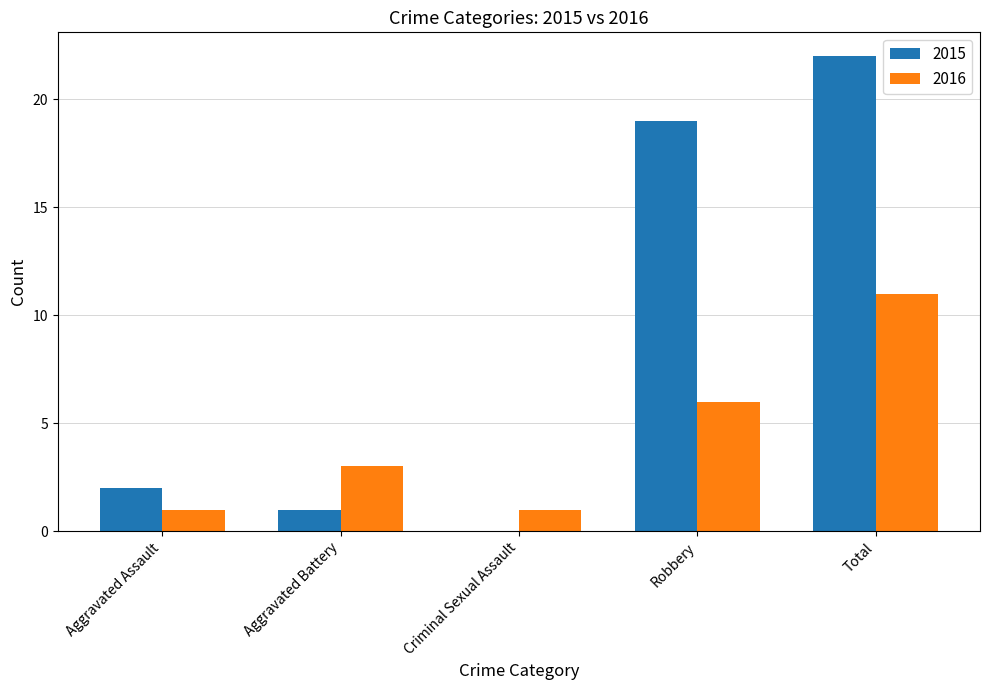

What are all the series names shown in the legend?

2015, 2016